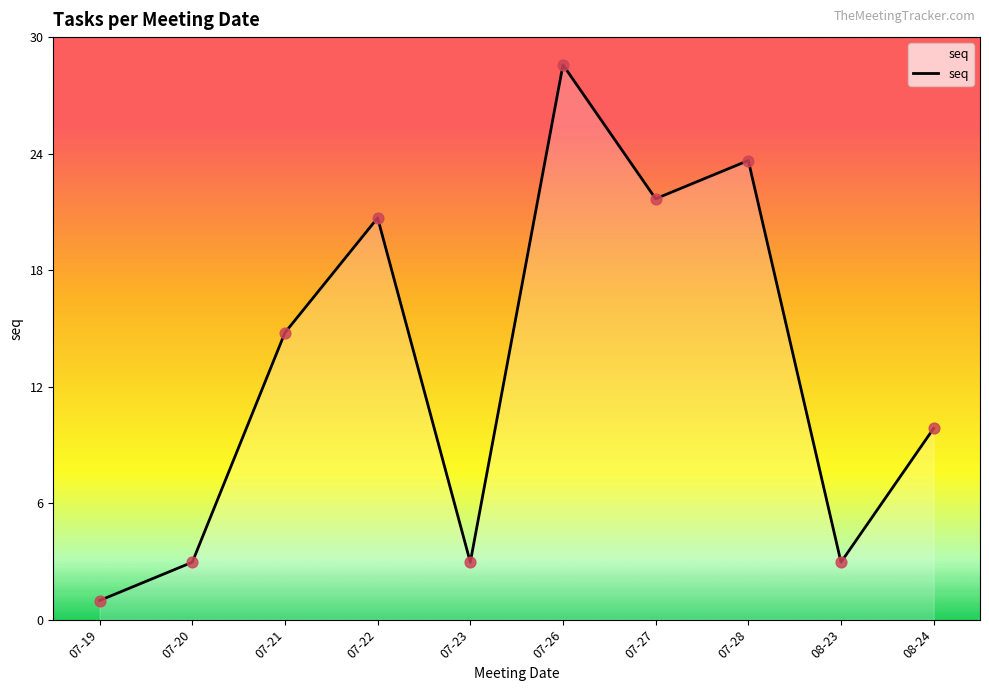

What is the change in value from 07-27 to 08-24?

-12